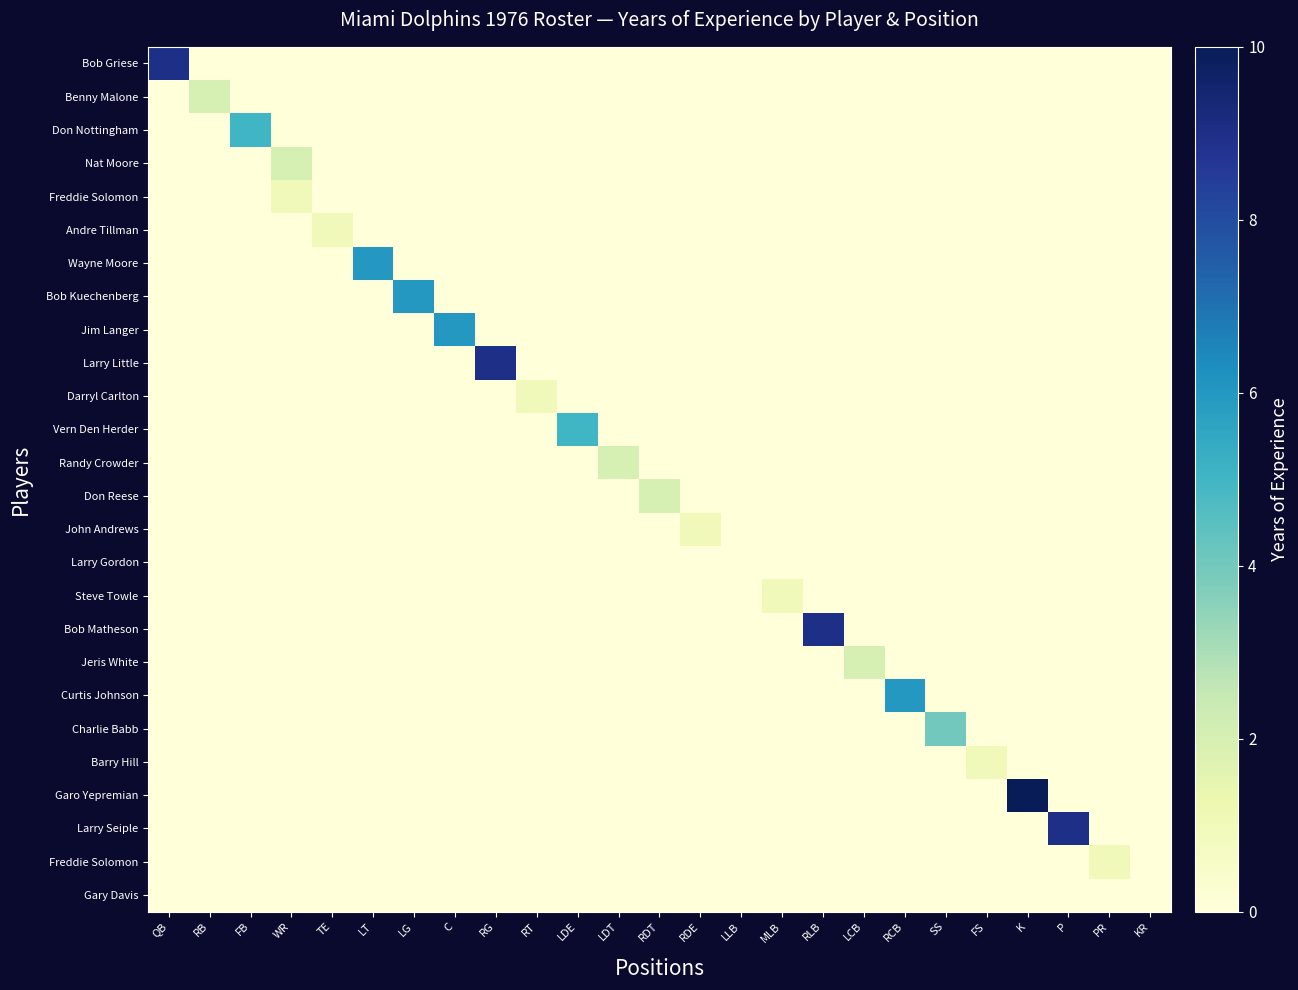

At which category is the sum across all series the highest?

K